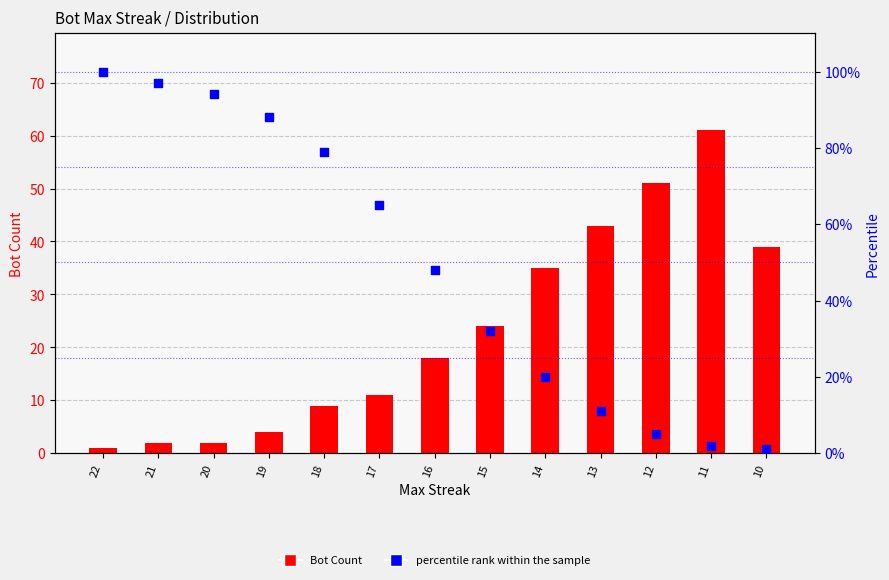

Which series reaches the minimum Y coordinate?

Bot Count